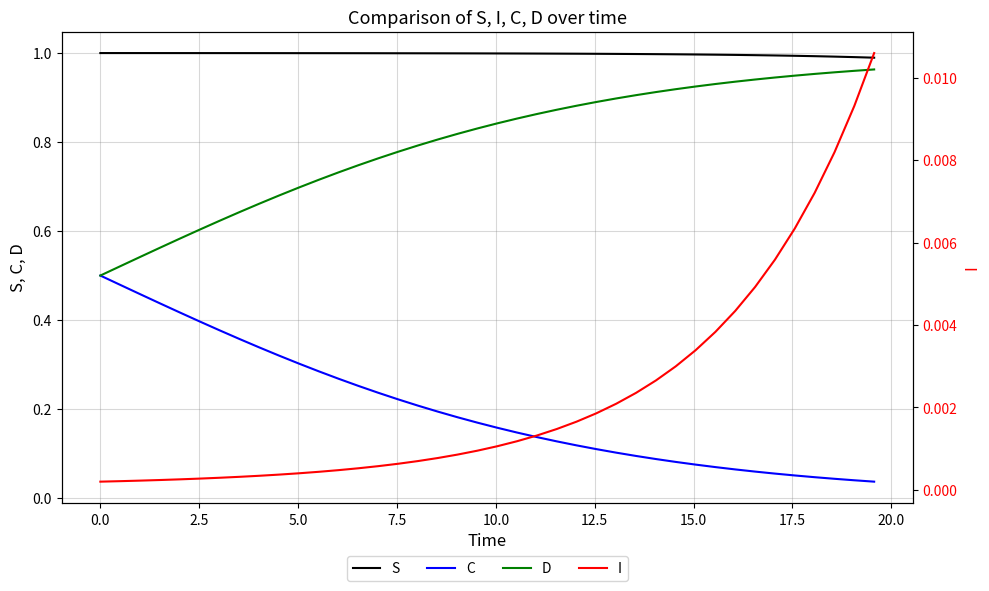

True or false: S and C cross at least once.

False